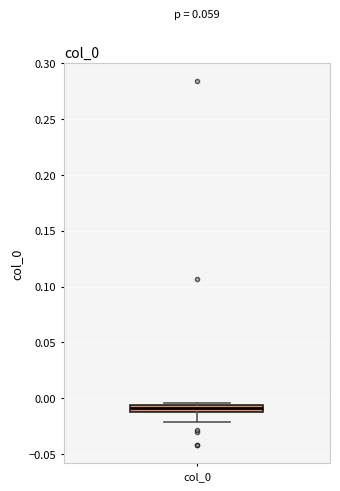

Where is the upper edge of the box for col_0 on the y-axis? The values are not printed on the chart, so give them approximately, as read against the axis.

-0.005